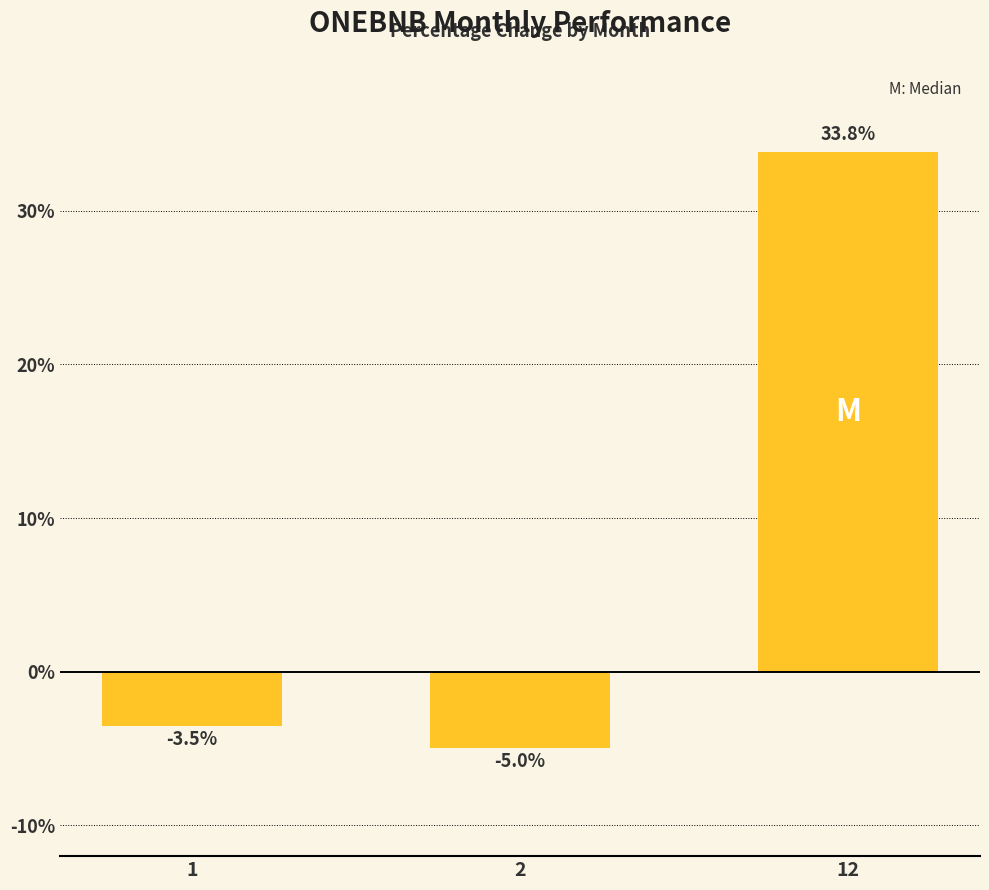

What is the change in value from 1 to 2?

-1.5